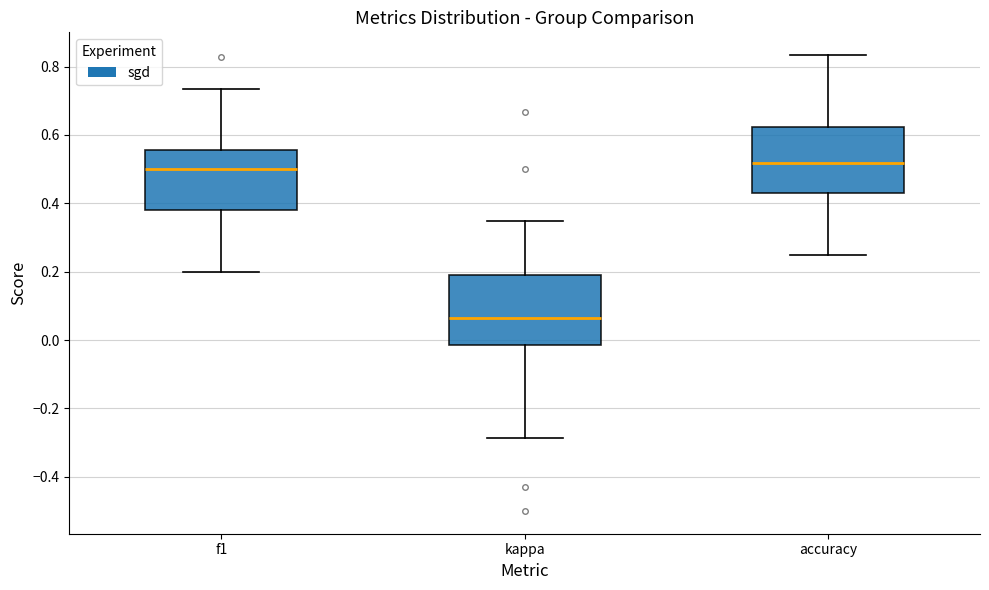

Reading left to right, read every box against the y-axis: the position of its median line, the range the box covers, and the ends of its whiskers. The values are not printed on the chart, so give them approximately, as read against the axis.

f1: median 0.50, box 0.38 to 0.56, whiskers 0.20 to 0.74
kappa: median 0.06, box -0.02 to 0.18, whiskers -0.28 to 0.34
accuracy: median 0.52, box 0.42 to 0.62, whiskers 0.26 to 0.84